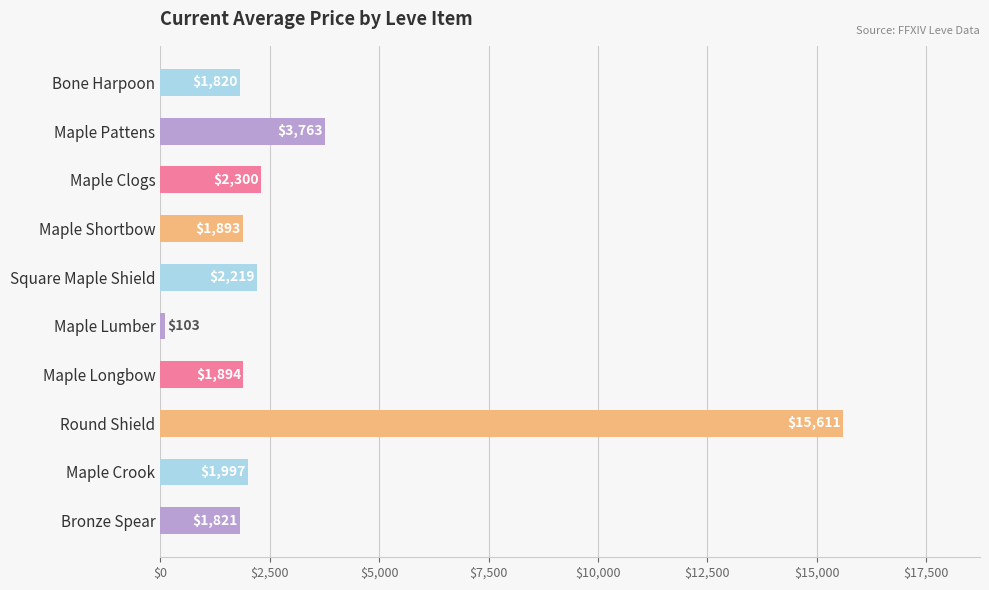

The value at Maple Shortbow is 1893.0. True or false?

True